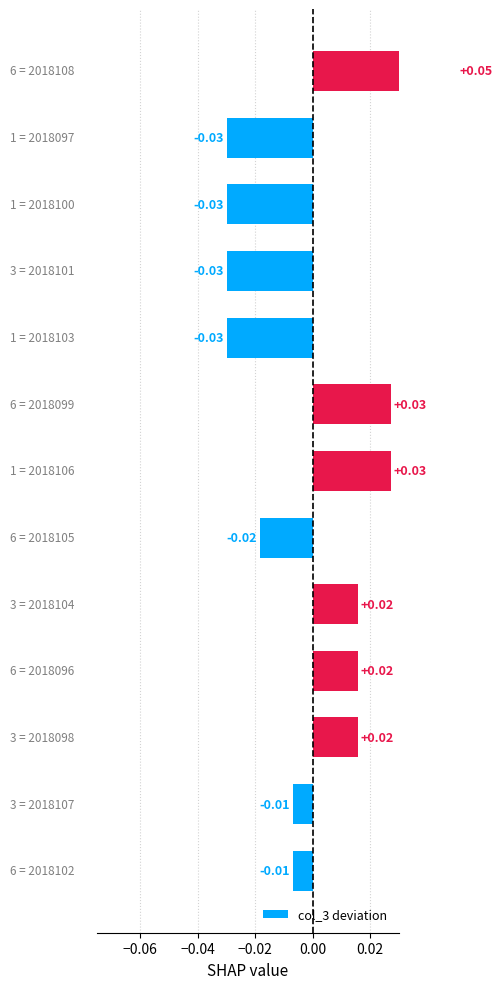

Count the number of values greater than 0.

6